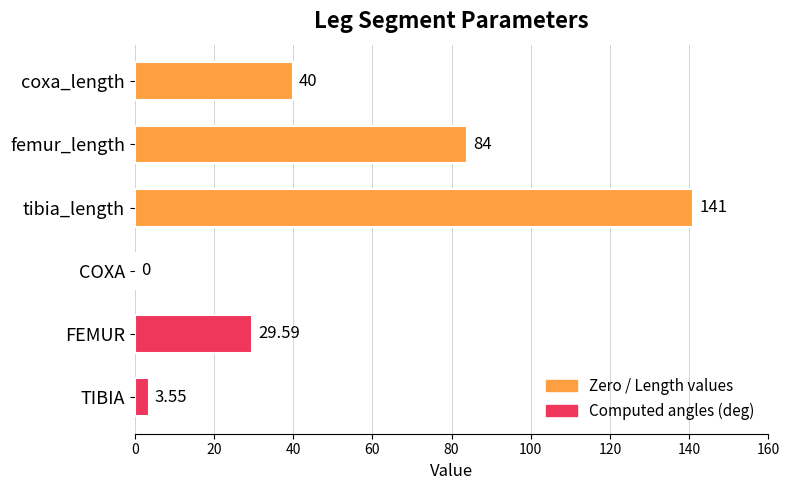

At which category does the chart reach its peak across all series?

tibia_length